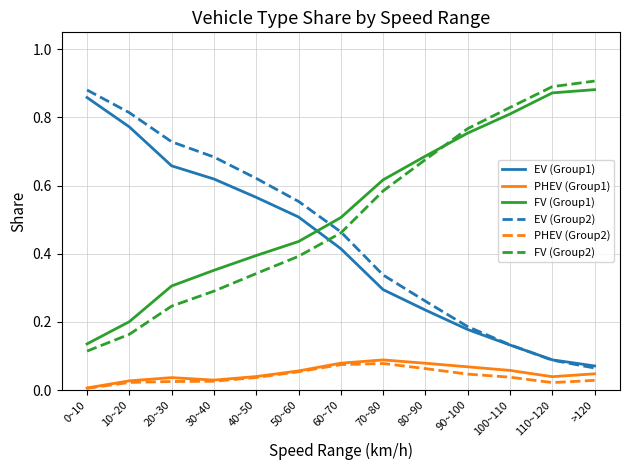

What position from the left is 30~40?

4